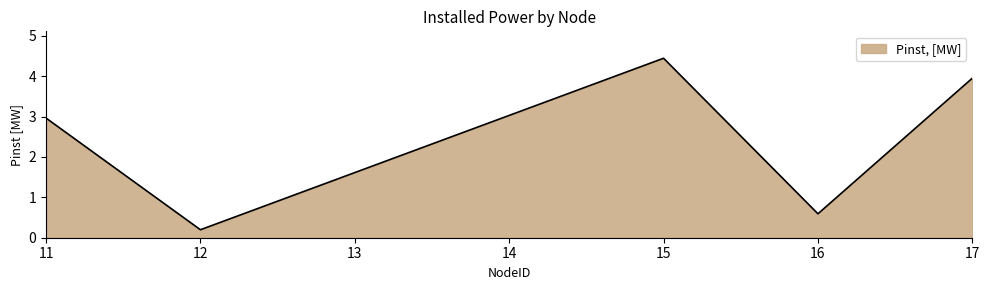

Reading left to right, transcribe all the data shown in this chart.

3.0	0.2	4.4	0.6	3.9